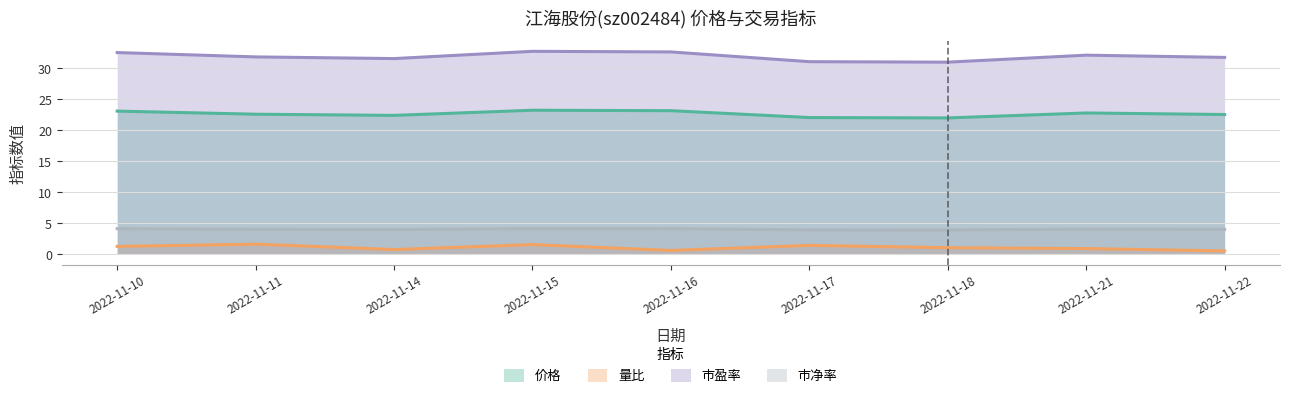

At which label does 市盈率 first exceed 31?

2022-11-10